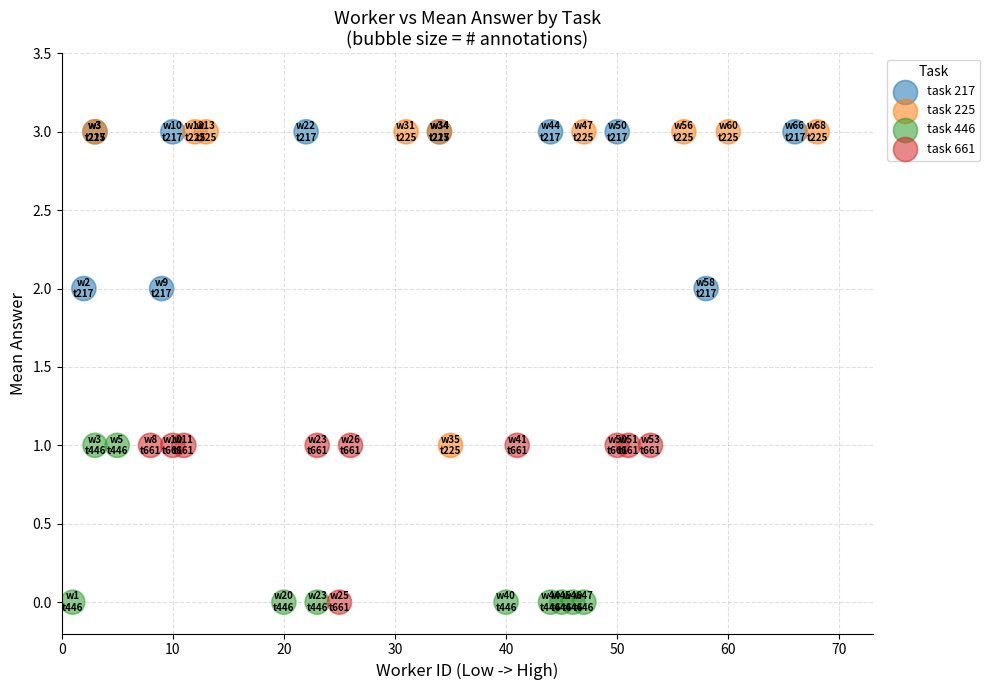

Which series has the widest spread of Y values?

task 225